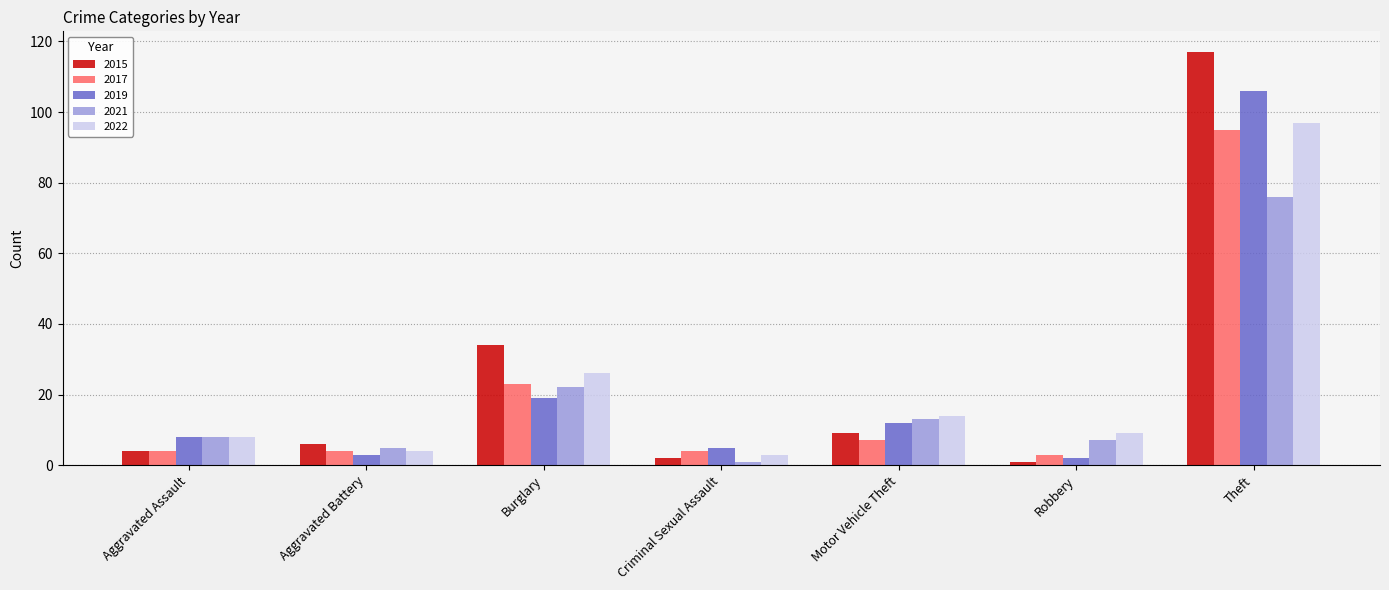

What is the difference between the 2017 values at Robbery and Criminal Sexual Assault?

1